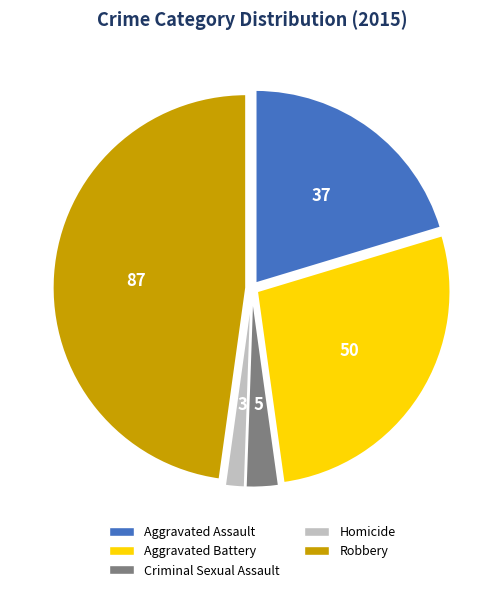

The Aggravated Battery slice represents 27% of the pie. True or false?

True